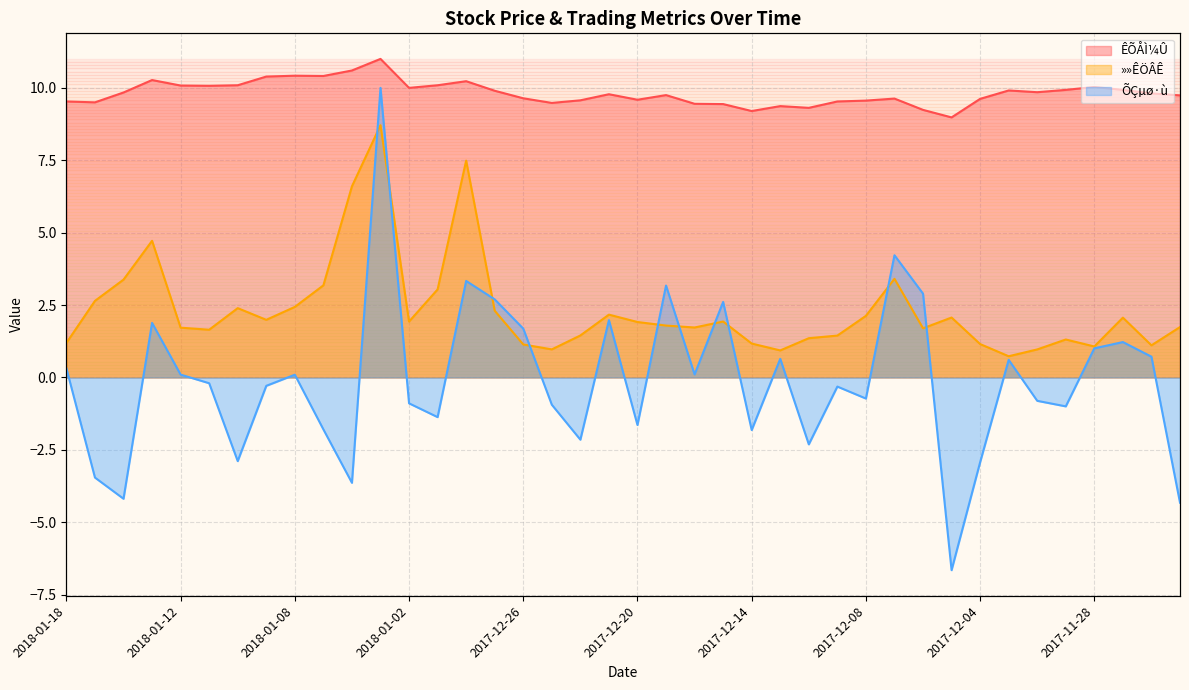

Where is the first local minimum for ÊÕÅÌ¼Û?

2018-01-17